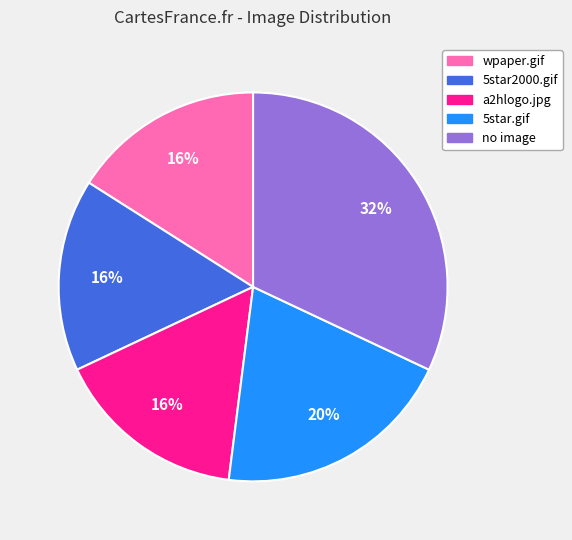

Count the number of slices in the pie.

5